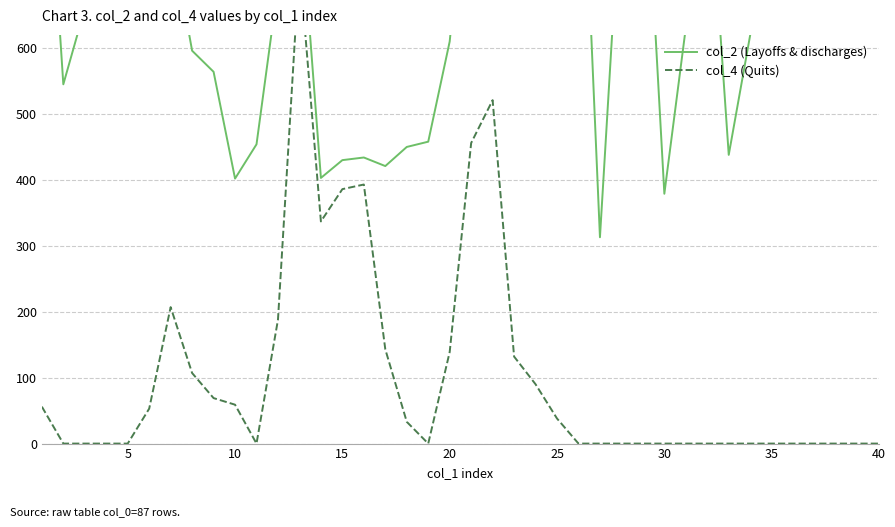

What is the sum of the col_2 (Layoffs & discharges) values at 15 and 29?

1088